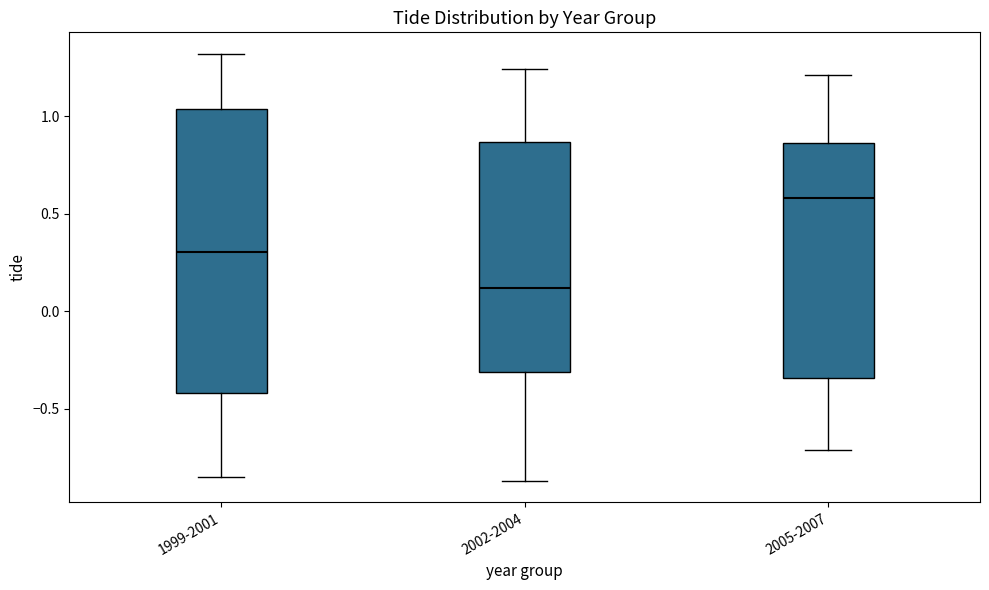

Reading left to right, transcribe this box plot: for each box, give where its median line is, the range the box spans, and where its two whiskers end, as read against the y-axis. The values are not printed on the chart, so give them approximately, as read against the axis.

1999-2001: median 0.30, box -0.40 to 1.05, whiskers -0.85 to 1.30
2002-2004: median 0.10, box -0.30 to 0.85, whiskers -0.85 to 1.25
2005-2007: median 0.60, box -0.35 to 0.85, whiskers -0.70 to 1.20